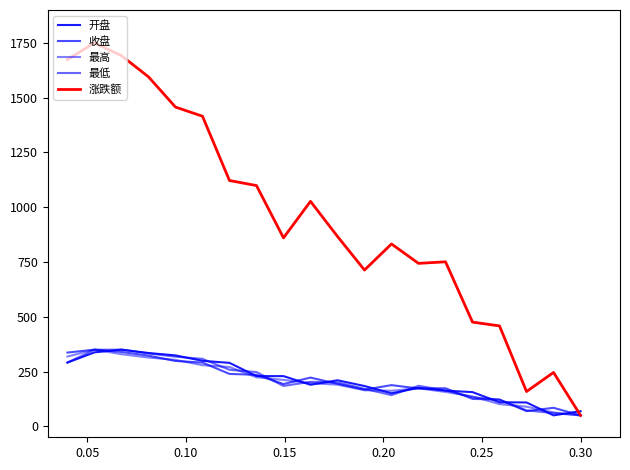

Is this an area chart (filled region under the line)?

No